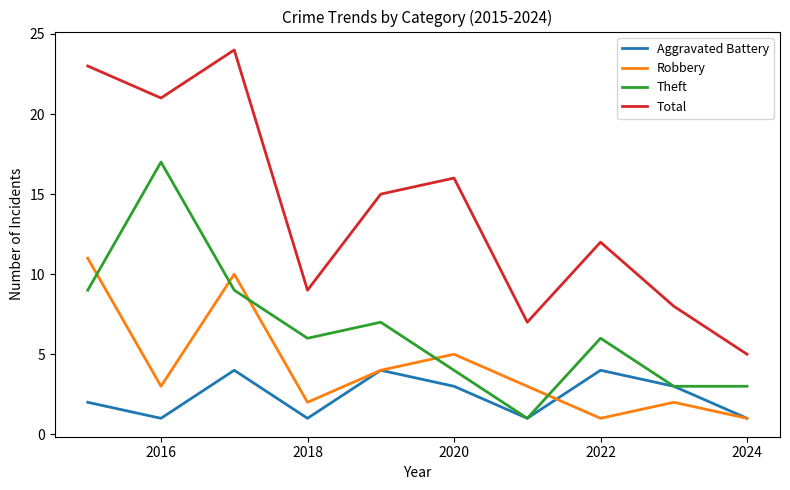

Which series has the largest total across all categories?

Total